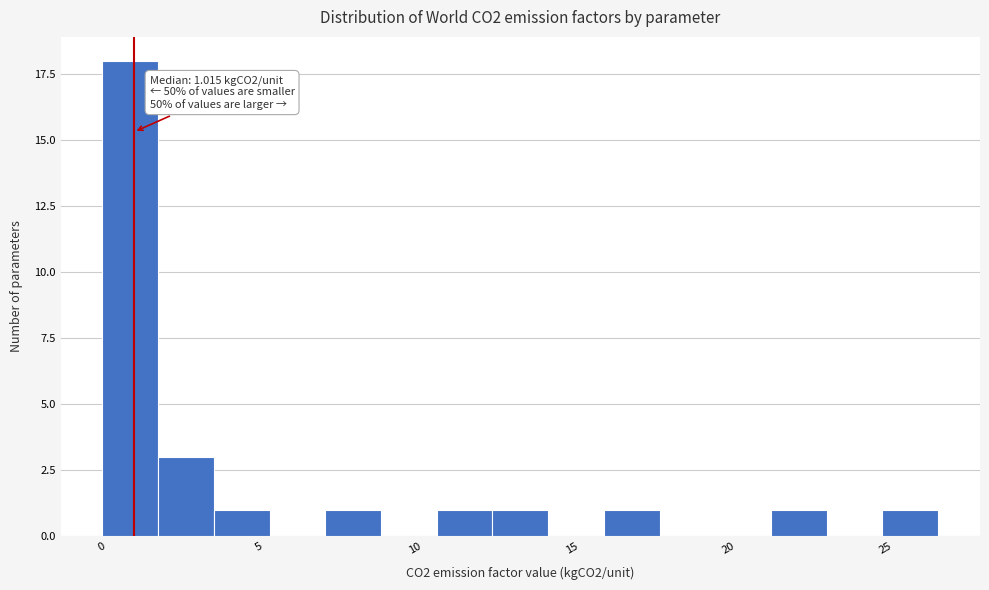

Read against the x-axis, roughly where is the centre of the tallest bar?

1.0